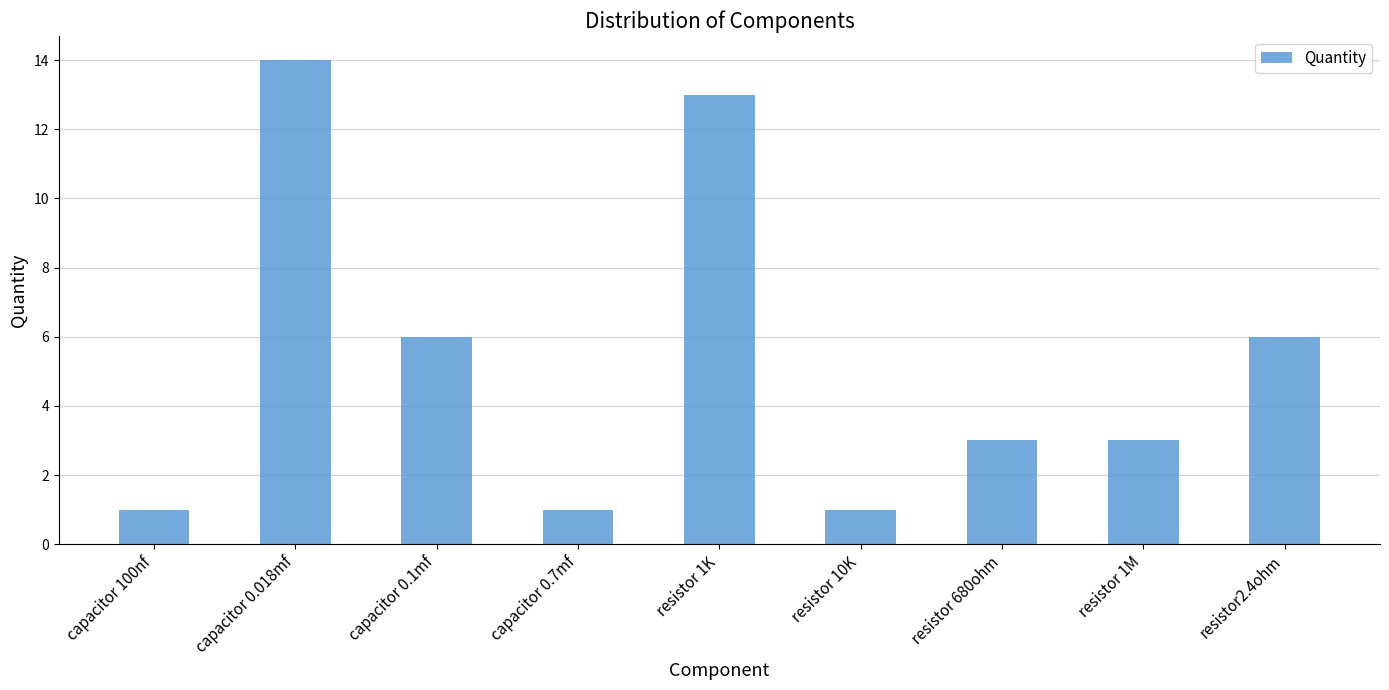

What is the change in value from capacitor 0.7mf to resistor2.4ohm?

+5